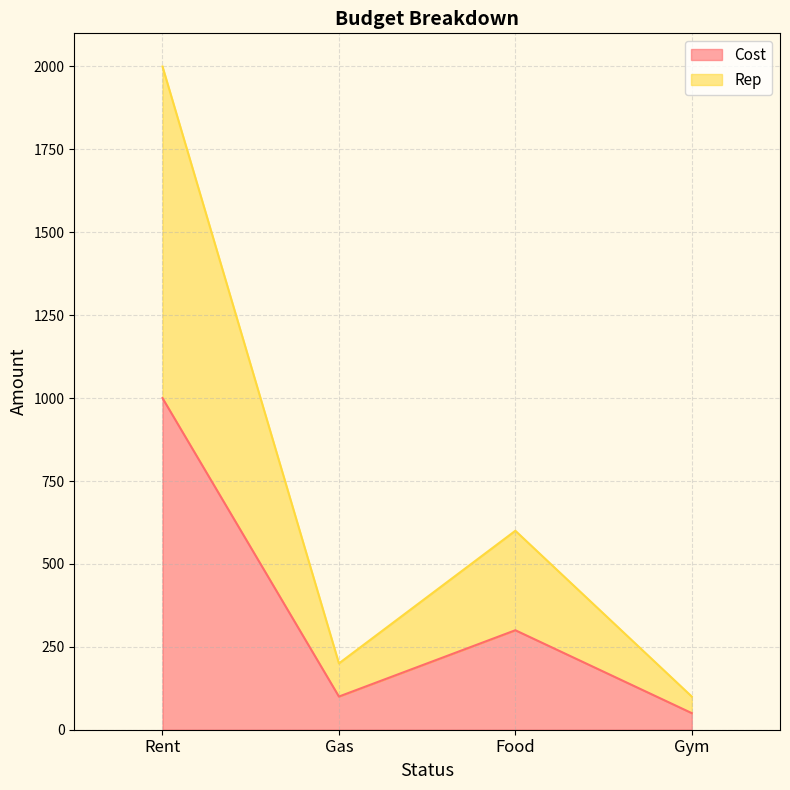

Does the chart display data point markers on the line(s)?

No